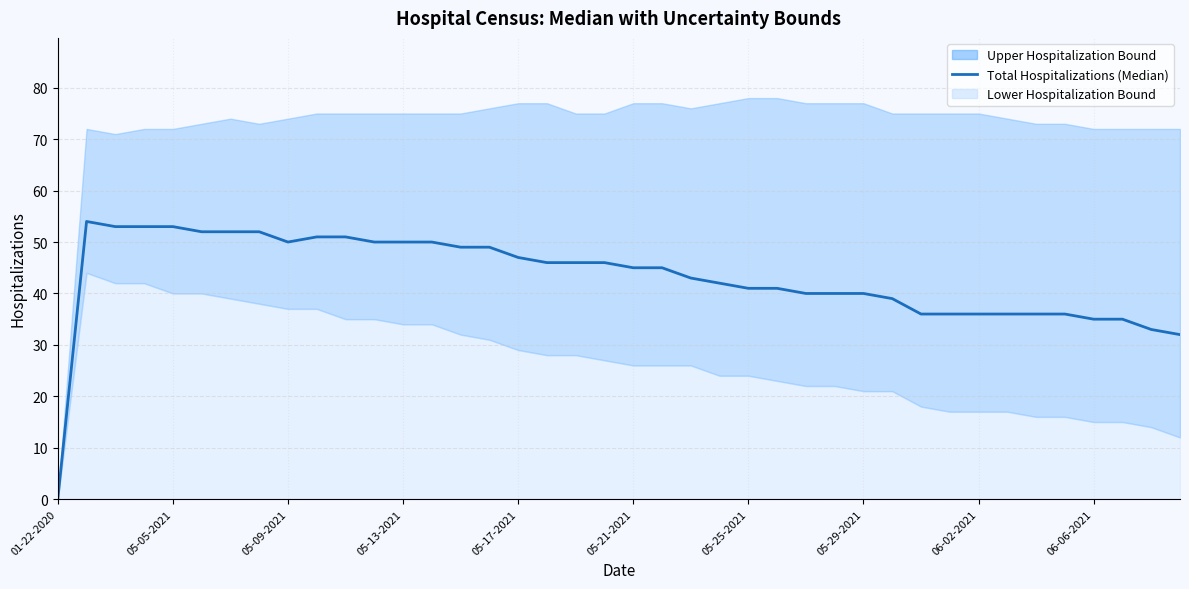

What is the sum of all values?

1721